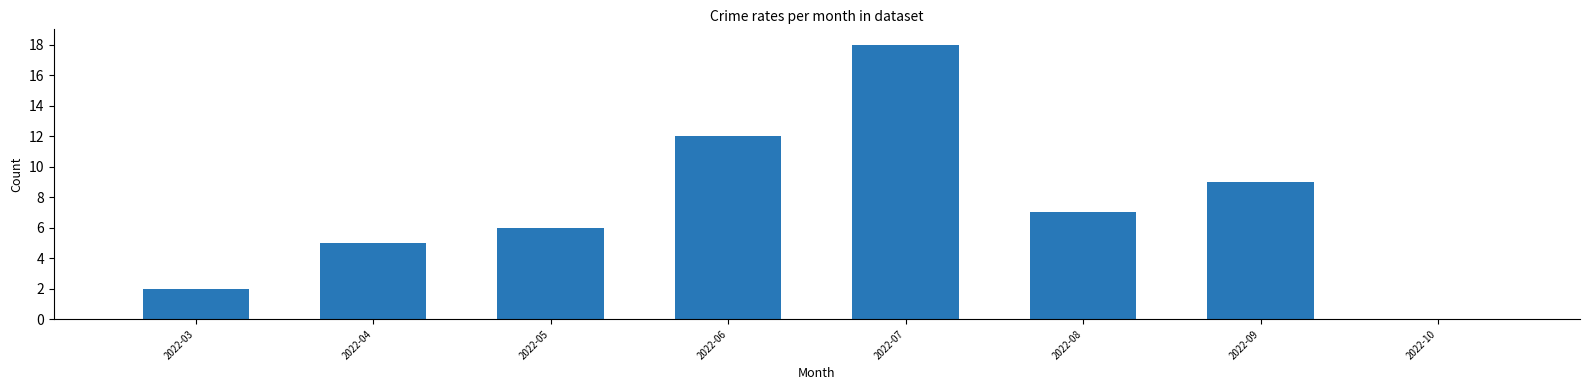

Reading left to right, transcribe all the data shown in this chart.

2022-03=2	2022-04=5	2022-05=6	2022-06=12	2022-07=18	2022-08=7	2022-09=9	2022-10=0